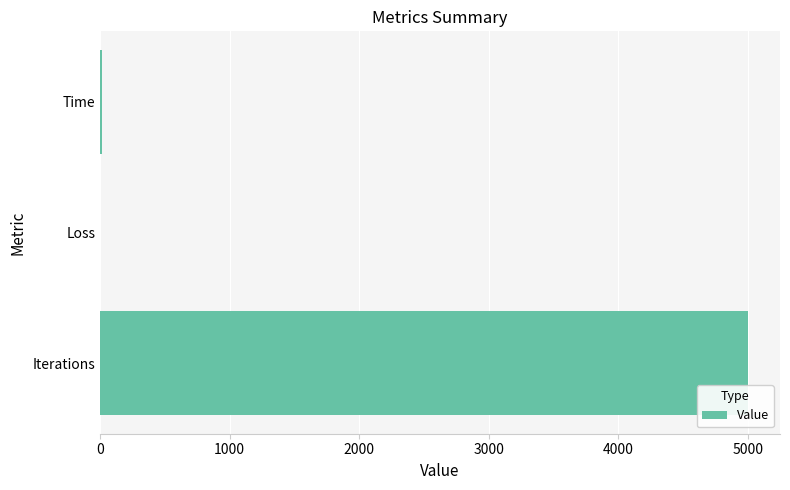

True or false: the data shows 7567.9 at Iterations.

False